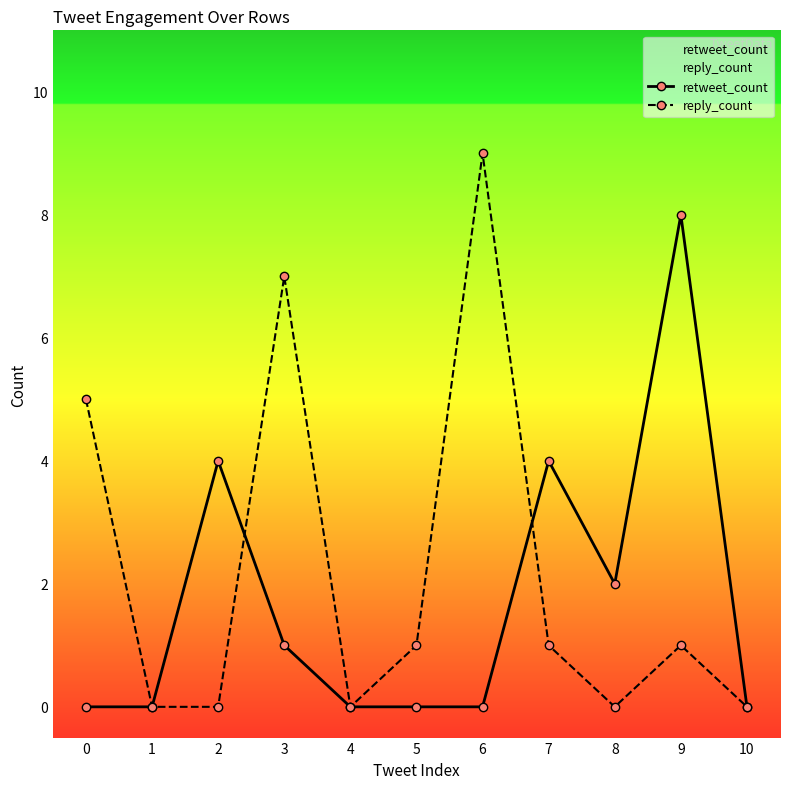

What is the maximum value shown in the chart?

9